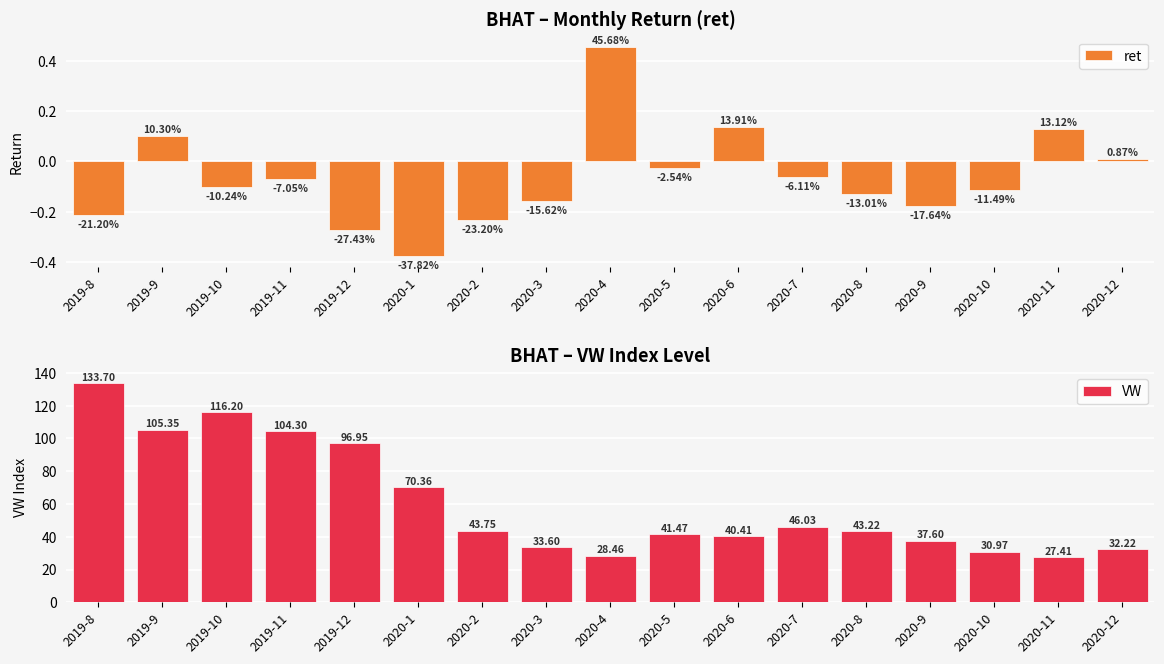

What is the lowest value of the VW series?

27.4